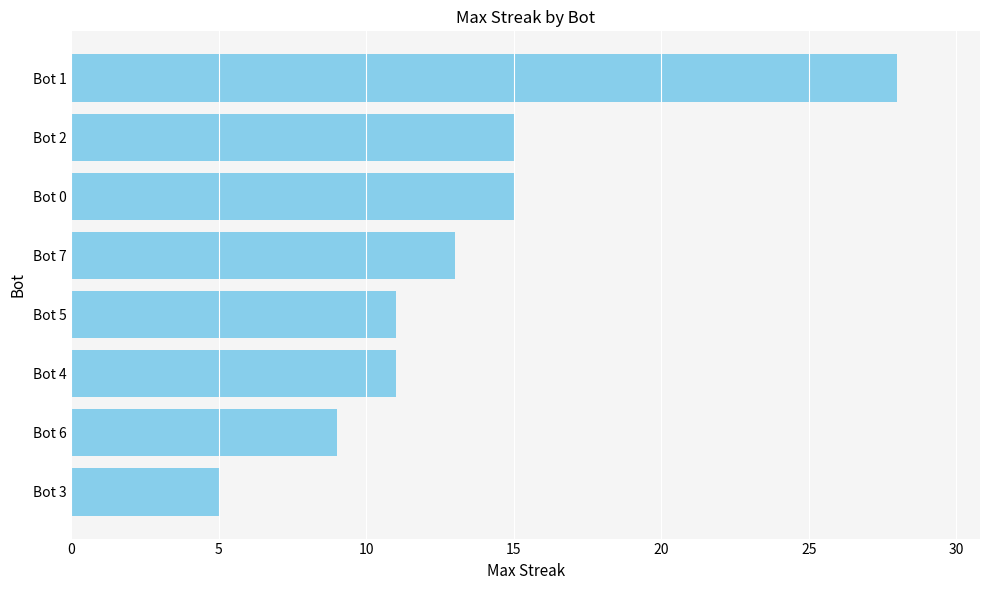

What is the ratio of the value at Bot 0 to the value at Bot 2?

1.0